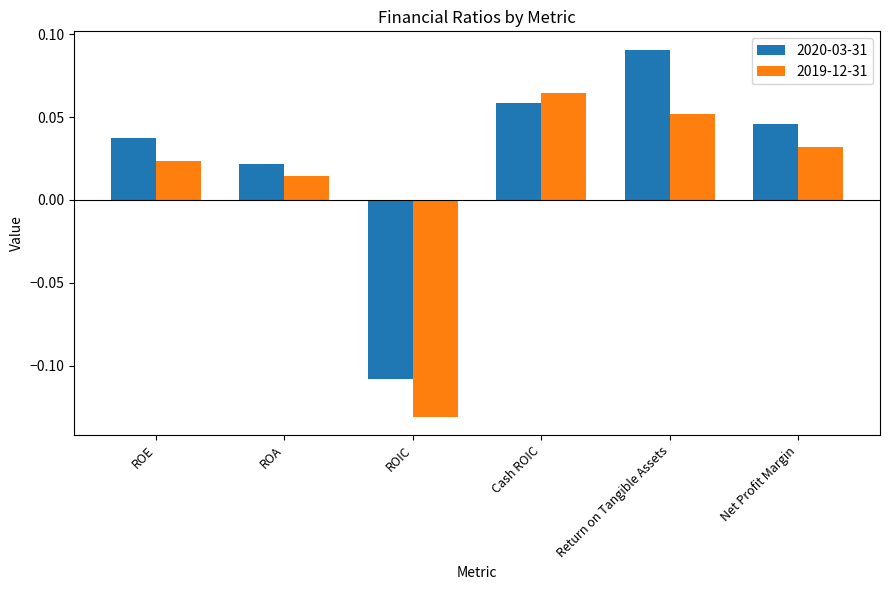

What position from the left is Net Profit Margin?

6